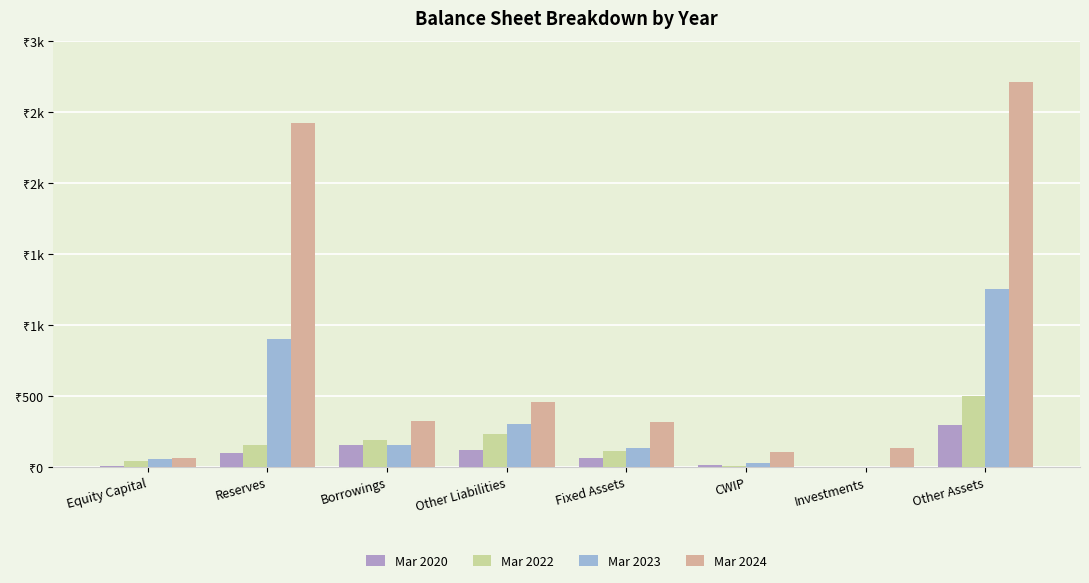

Are the bars horizontal?

No